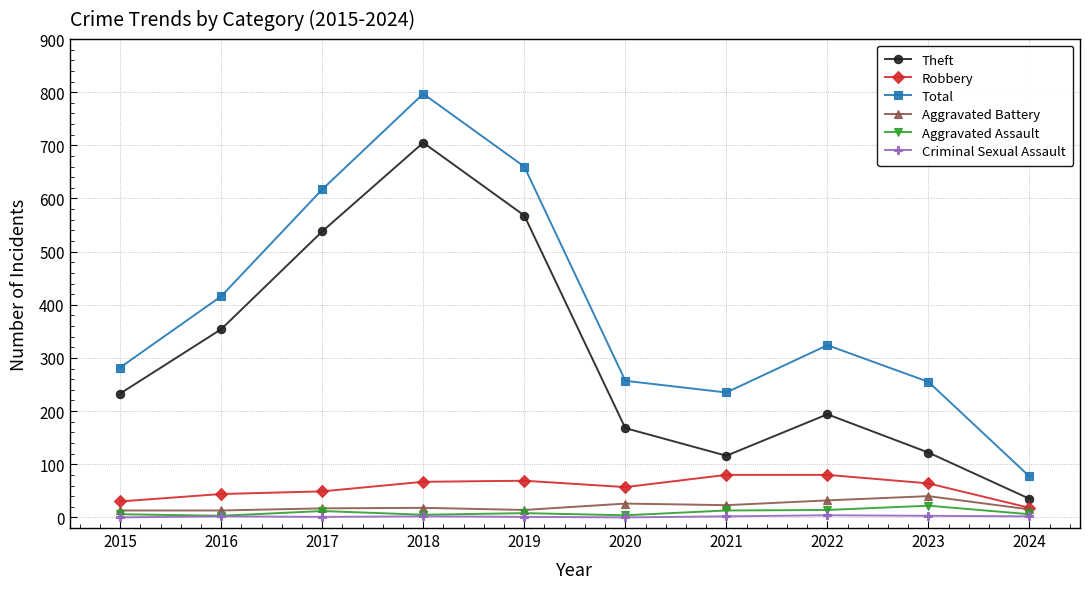

What is the value of the Aggravated Assault point at the 7th from the left?

13